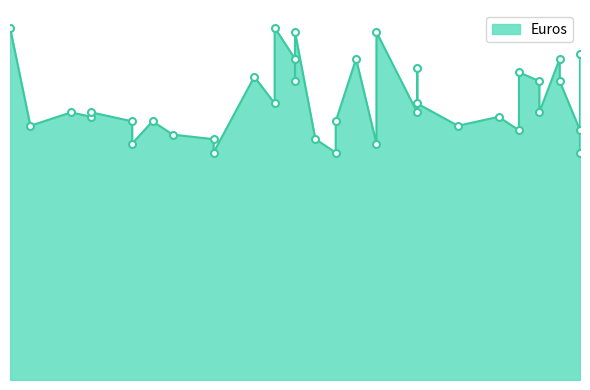

What is the change in value from 2022-04-07 to 2022-04-21?

+17